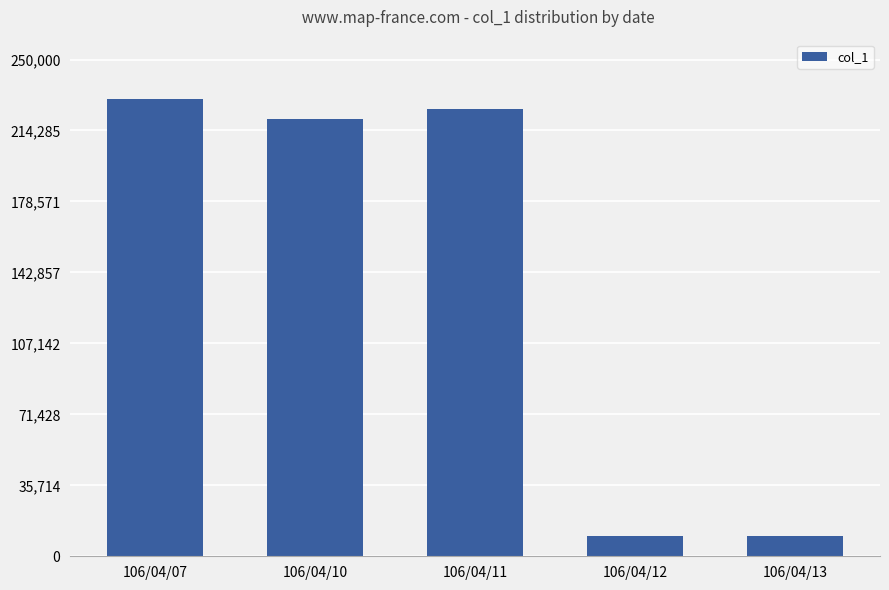

What is the minimum value shown in the chart?

10000